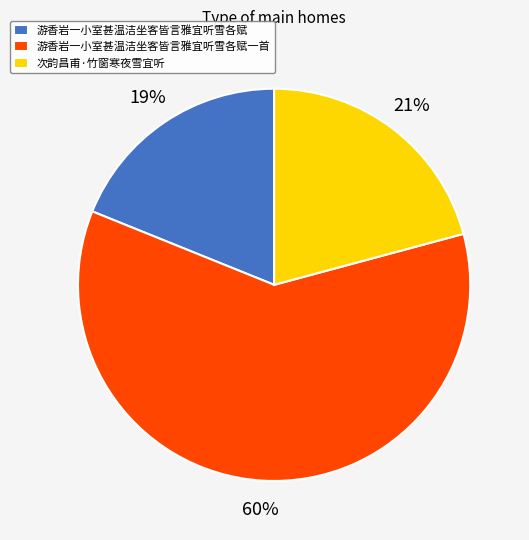

Does 游香岩一小室甚温洁坐客皆言雅宜听雪各赋一首 represent more than half of the total?

Yes